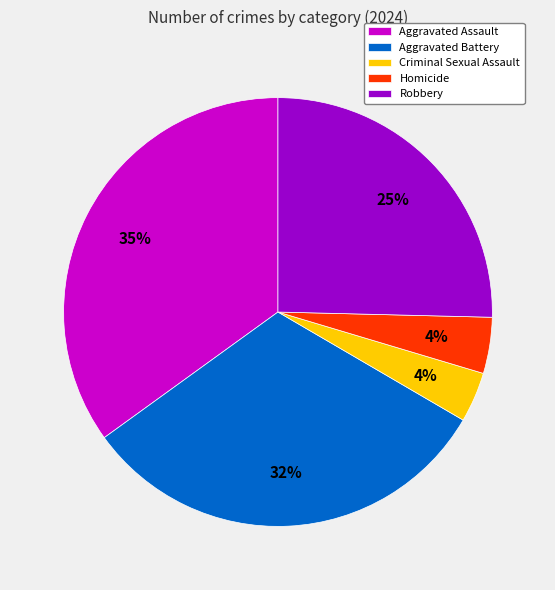

Which slice is the largest?

Aggravated Assault